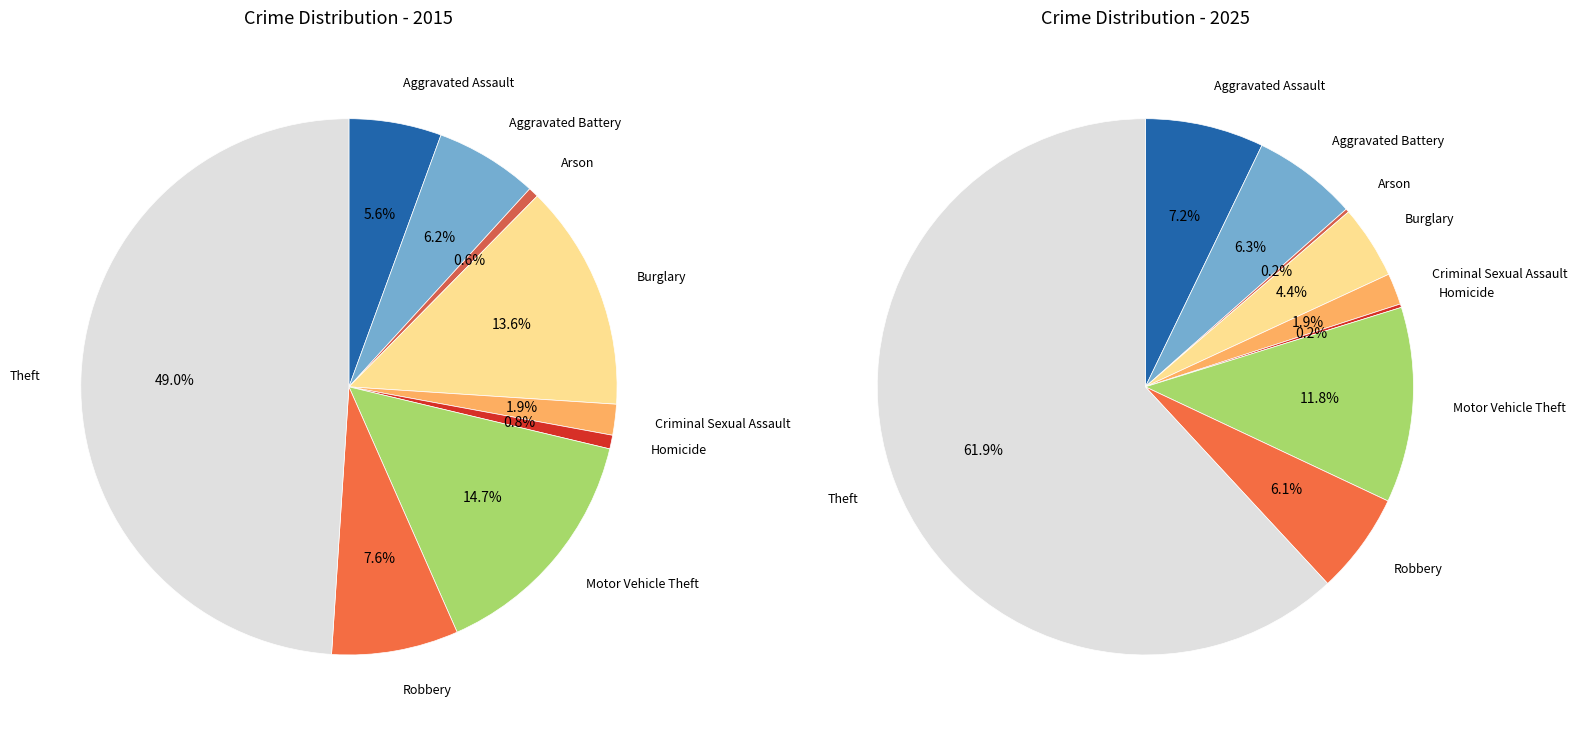

How many slices are in this pie chart?

9